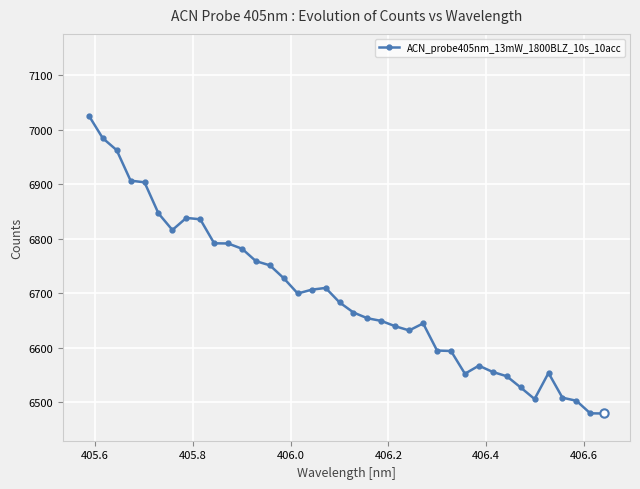

What is the average value?

6693.8